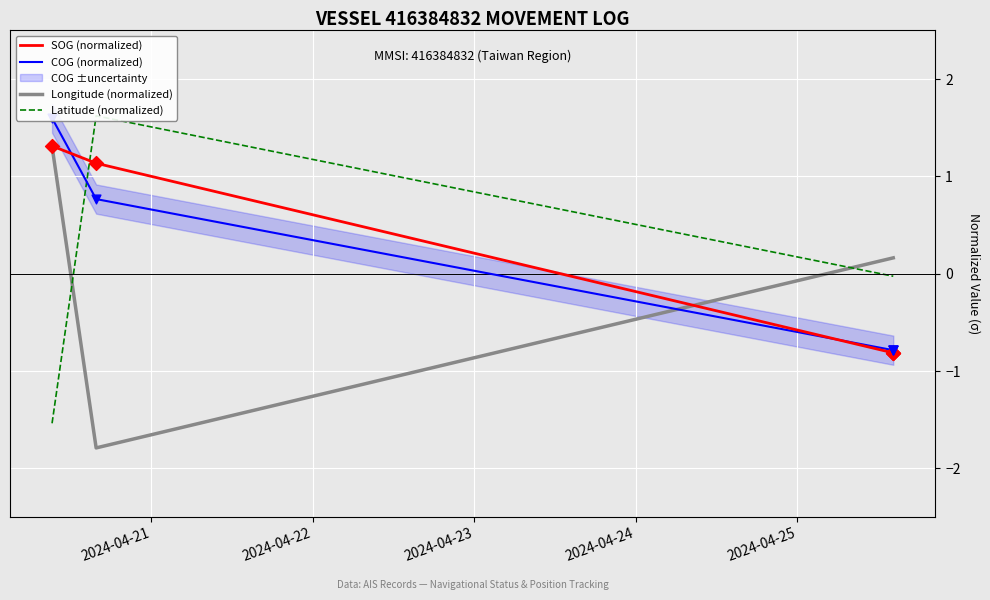

What is the total value across all series at 2024-04-25?

-1.5